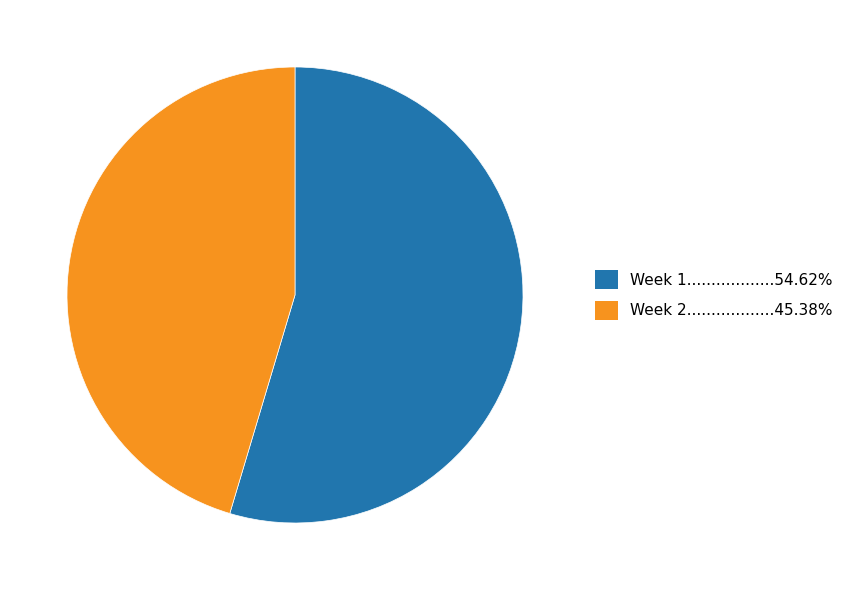

Does any single category account for the majority?

Yes